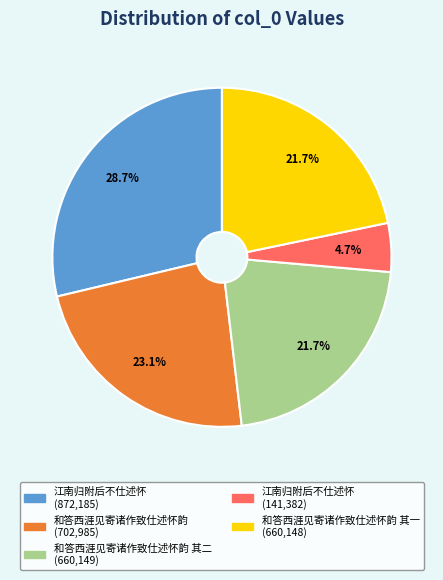

To the nearest percent, what is the average slice percentage?

20%